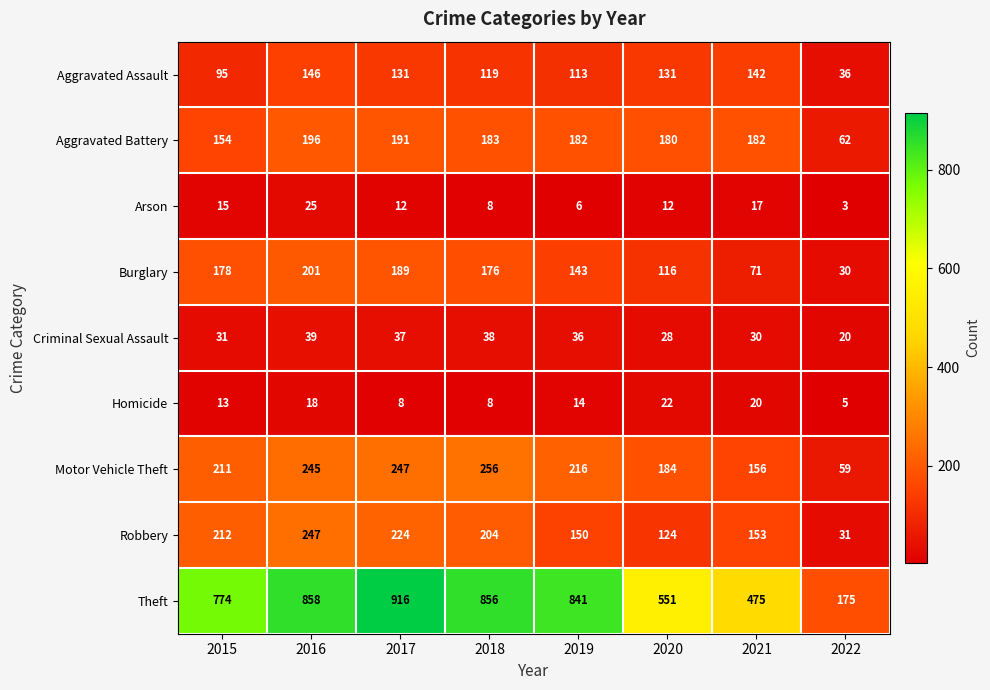

Rank the series at 2015 from highest to lowest value.

Theft, Robbery, Motor Vehicle Theft, Burglary, Aggravated Battery, Aggravated Assault, Criminal Sexual Assault, Arson, Homicide